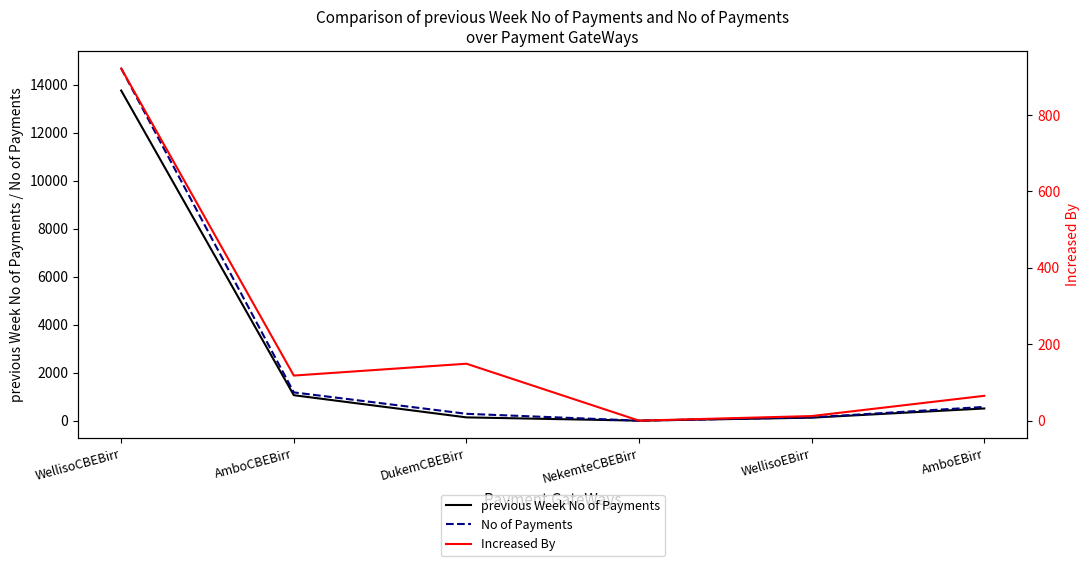

What is the sum of all No of Payments values?

16854